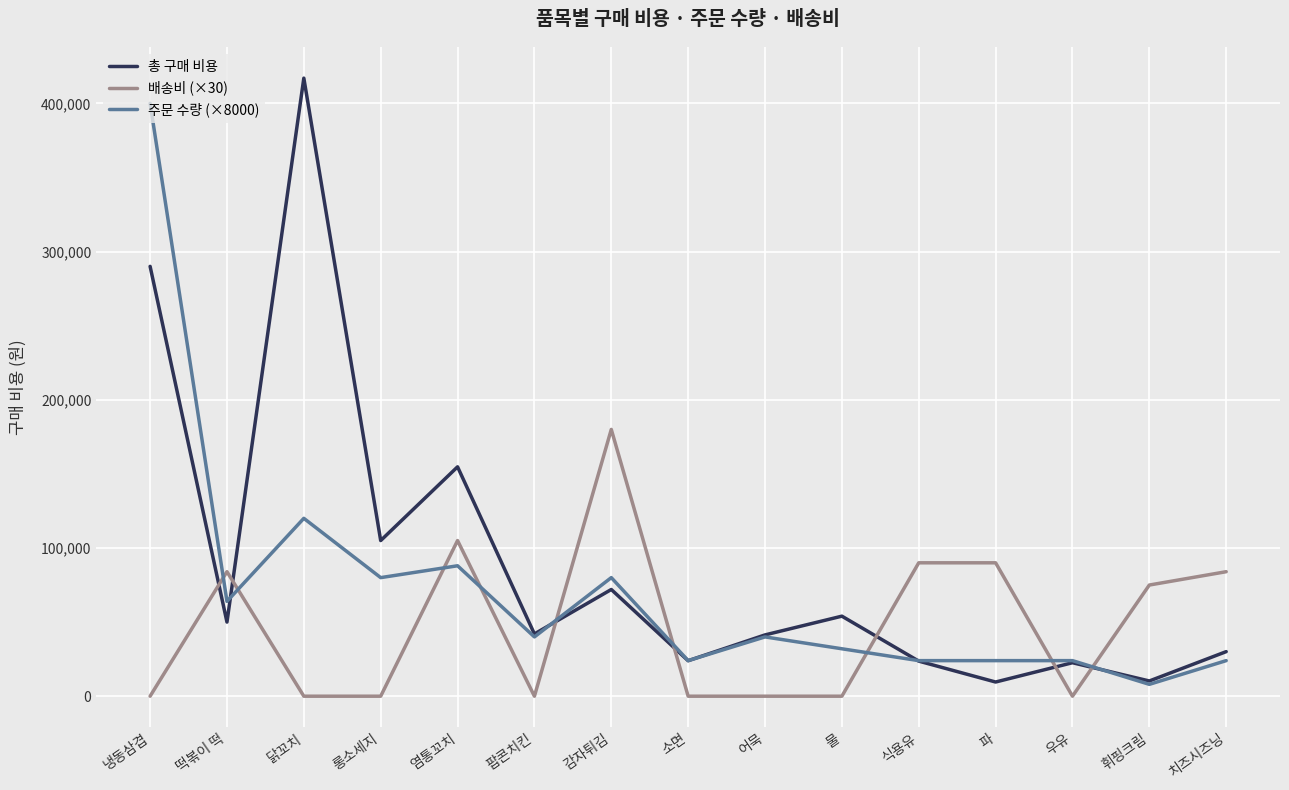

Where is 주문 수량 (×8000) nearest to the value 204000?

닭꼬치